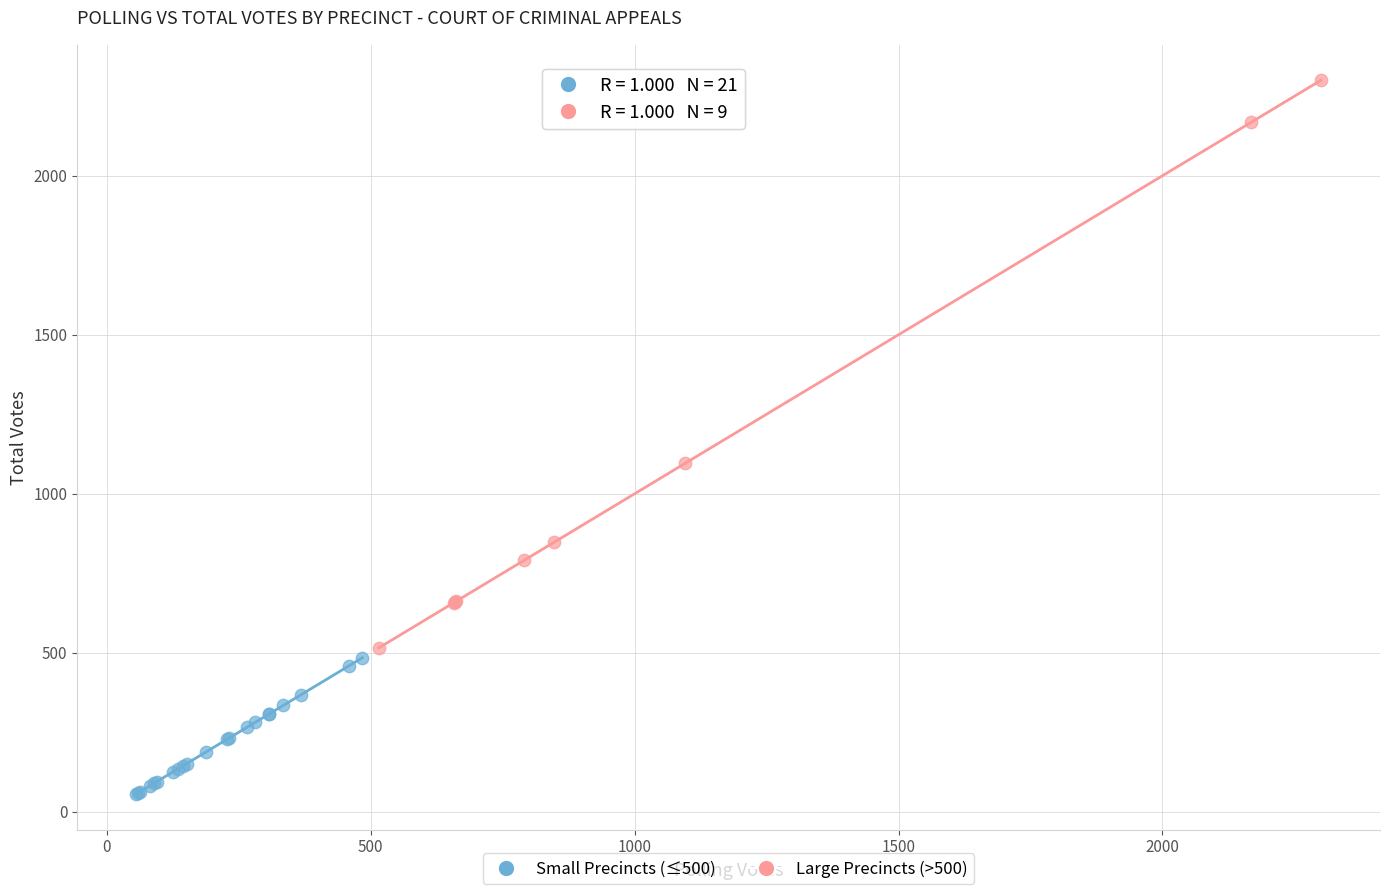

Which series reaches the minimum Y coordinate?

Small Precincts (≤500)